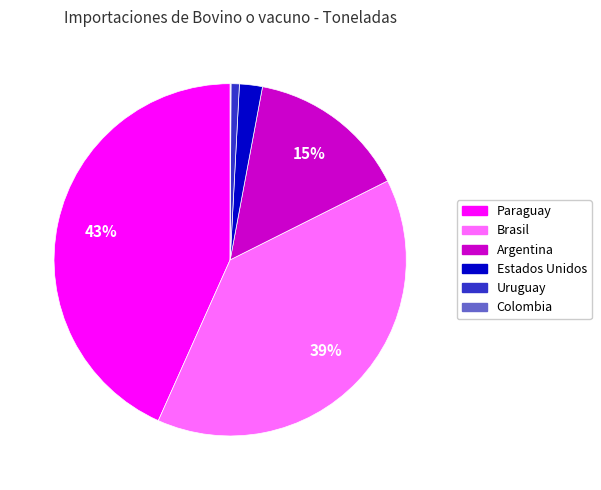

Which category has the biggest portion of the pie?

Paraguay